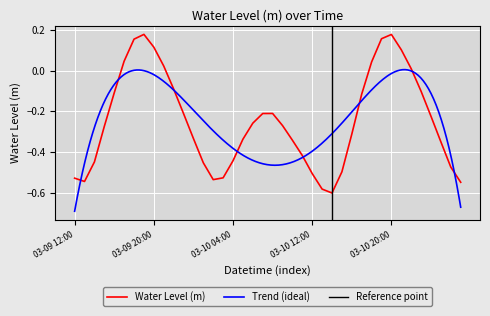

Which category has the highest value across all series?

2025-03-09 19:00